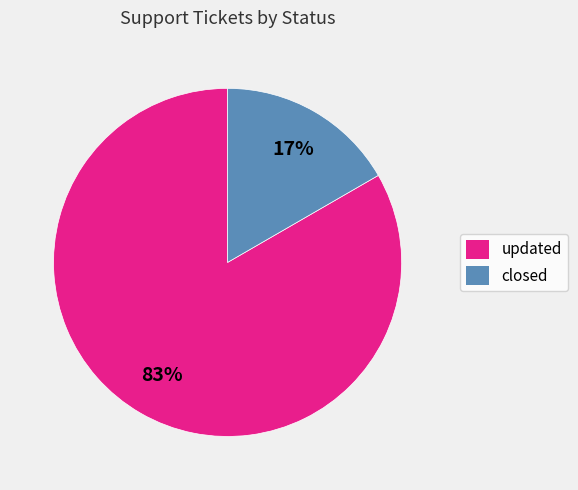

What percentage is the closed slice, to the nearest percent?

17%